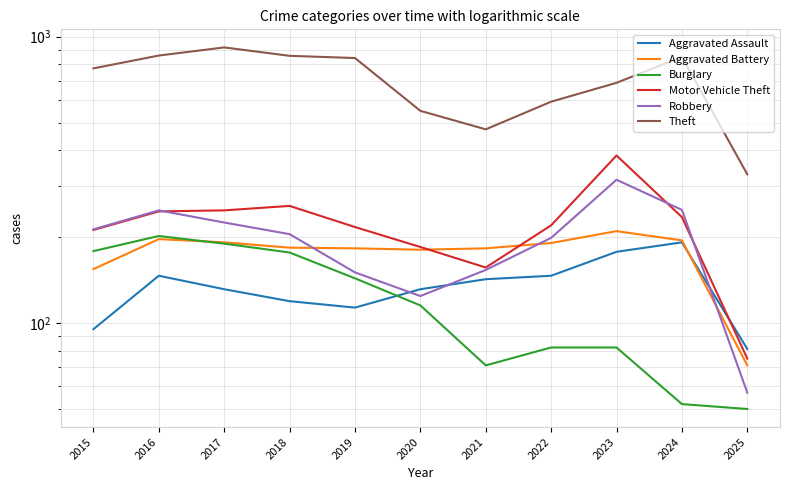

At how many categories does at least one series exceed 443?

10